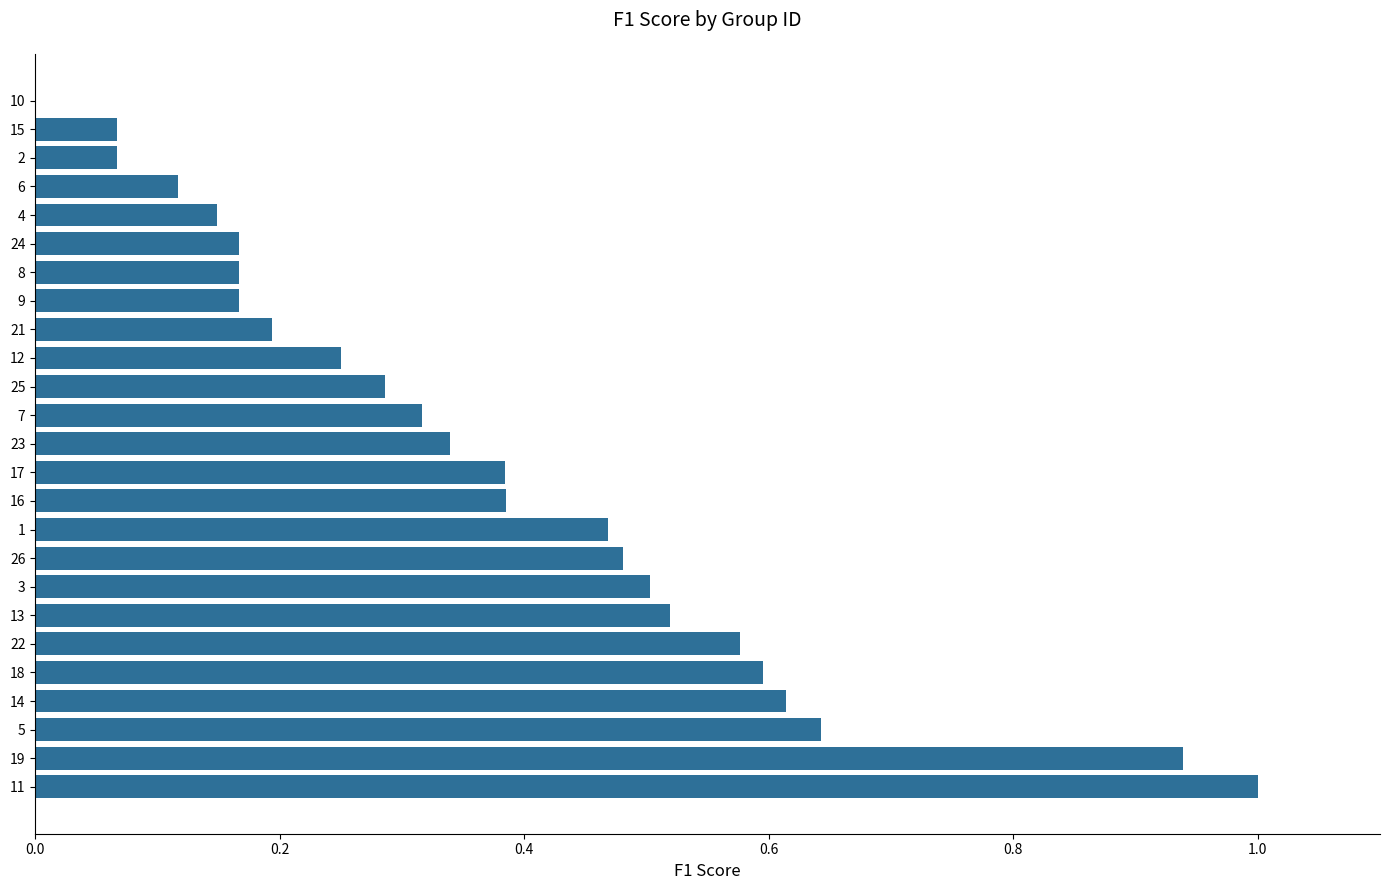

The chart shows a value of 0.6 at 14. True or false?

True